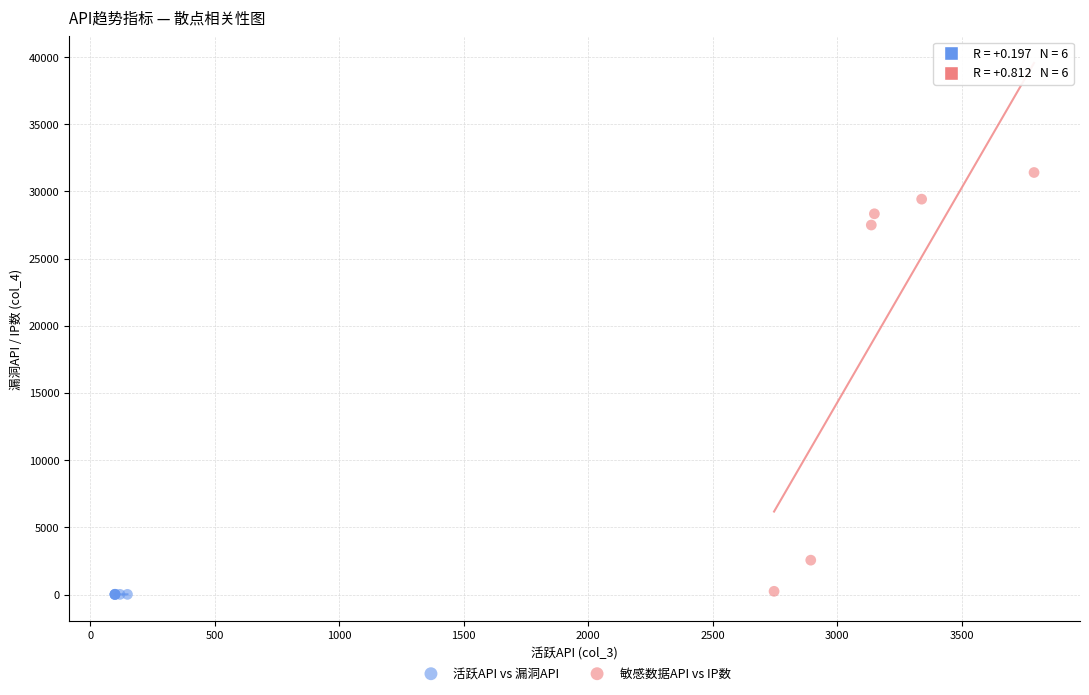

Which series reaches the maximum Y coordinate?

敏感数据API vs IP数